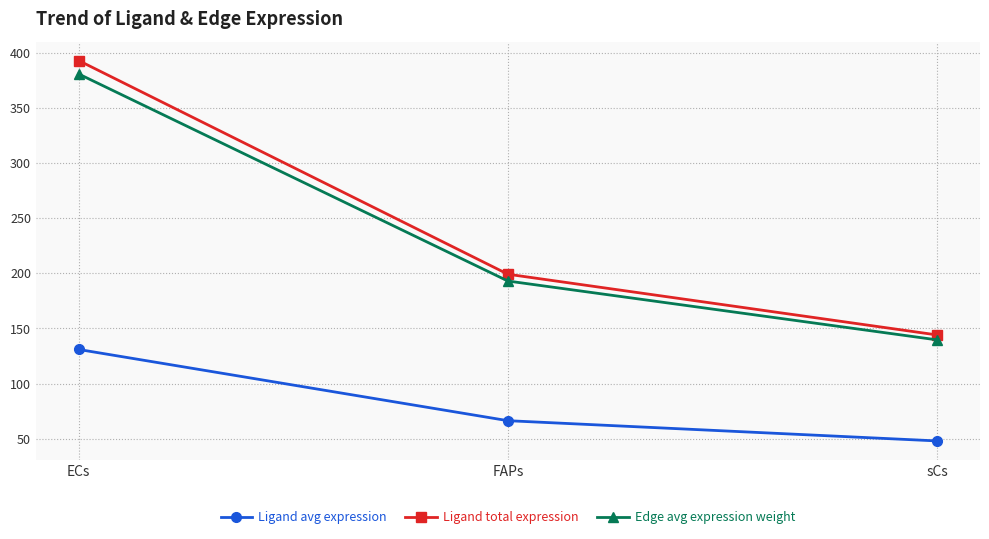

Where is Ligand avg expression nearest to the value 89?

FAPs